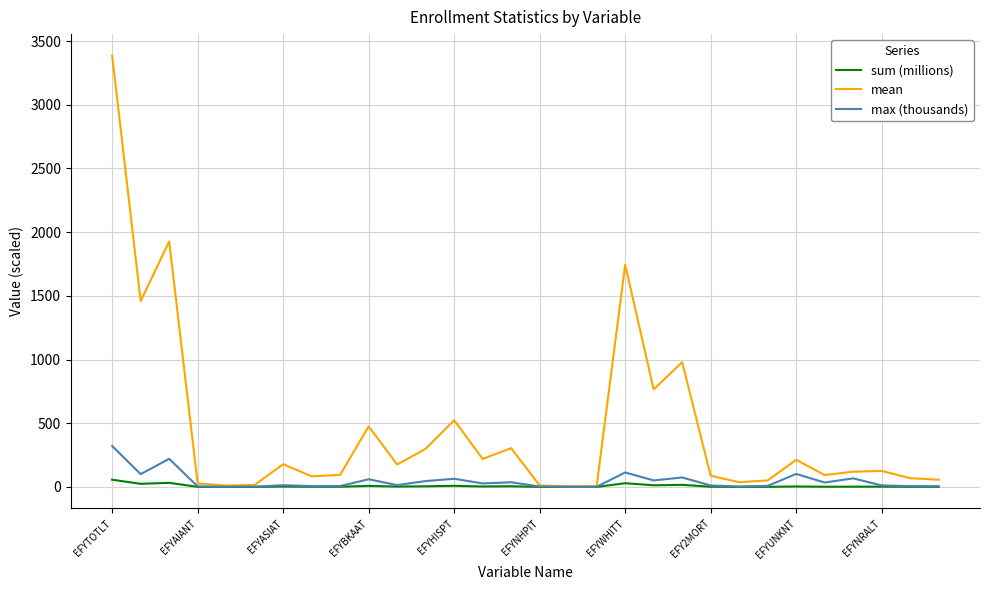

True or false: max (thousands) has more than 0 points higher than both neighbors.

True